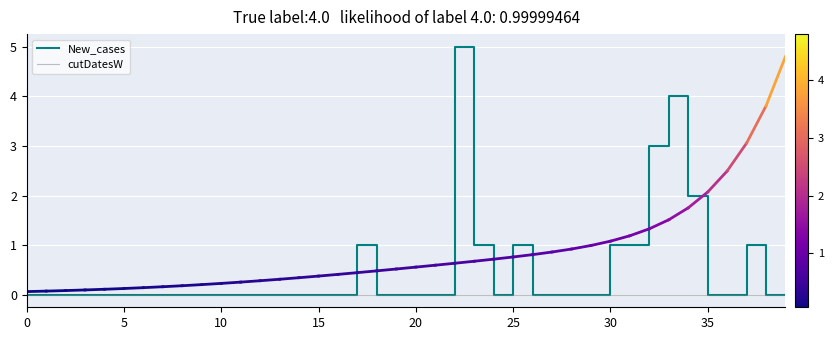

List the series in order of their overall mean, lowest first.

cutDatesW, New_cases